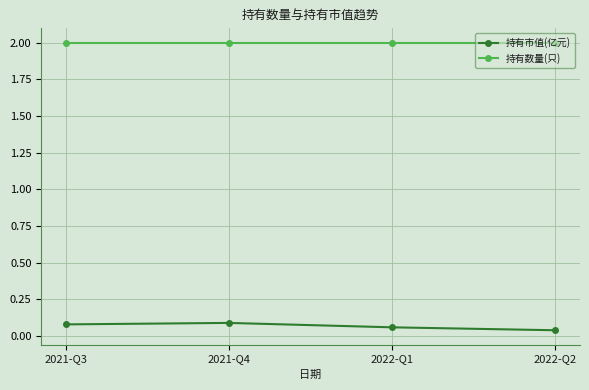

What is the label of the 2nd point from the left?

2021-Q4